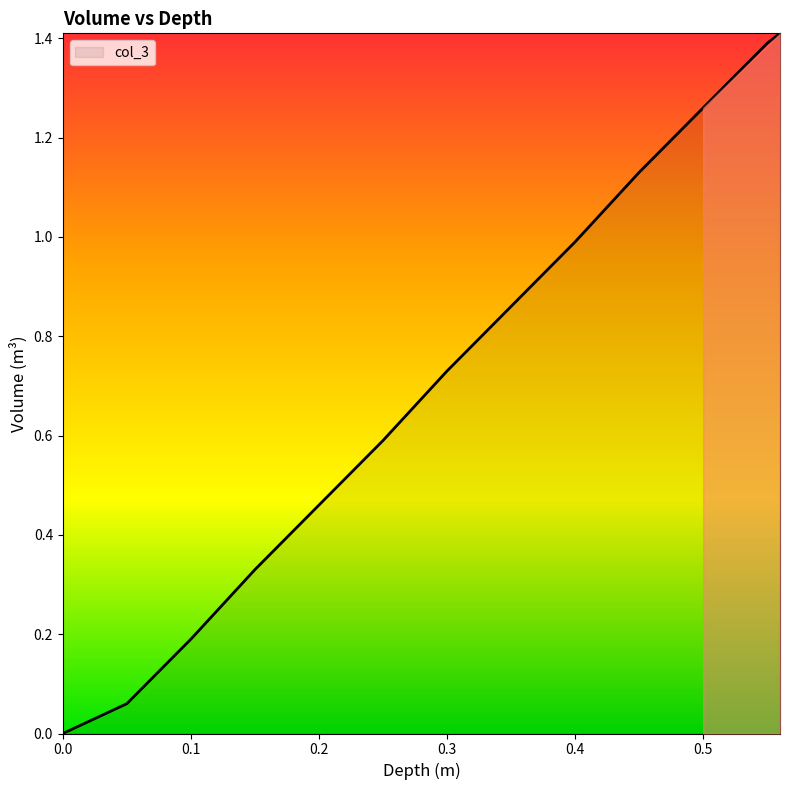

What is the difference between the maximum and minimum values?

1.4